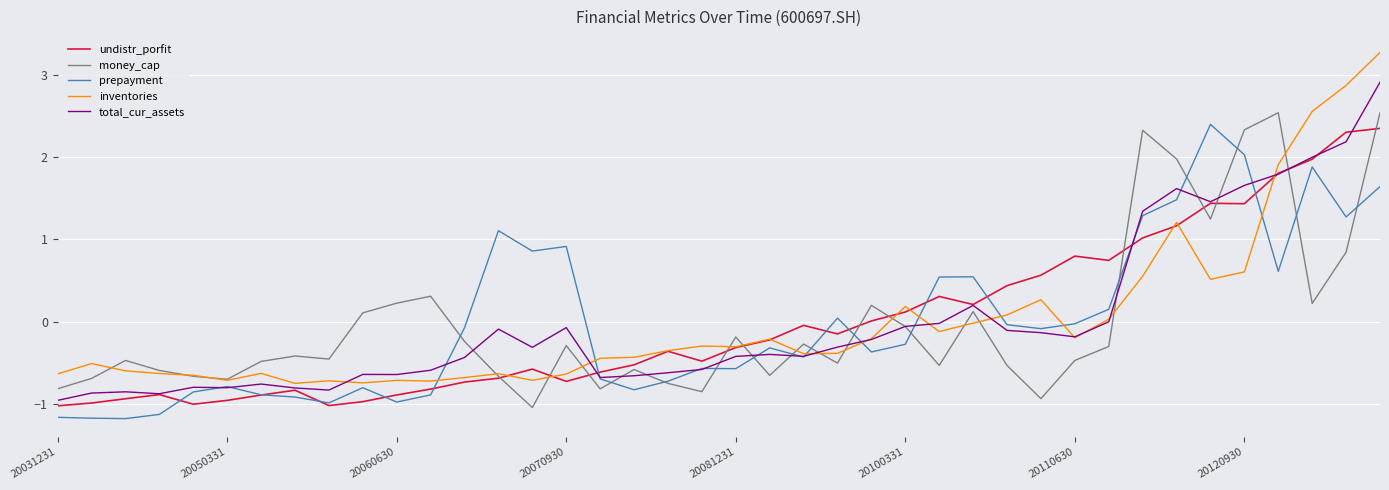

Which series has the largest range (max minus min)?

inventories